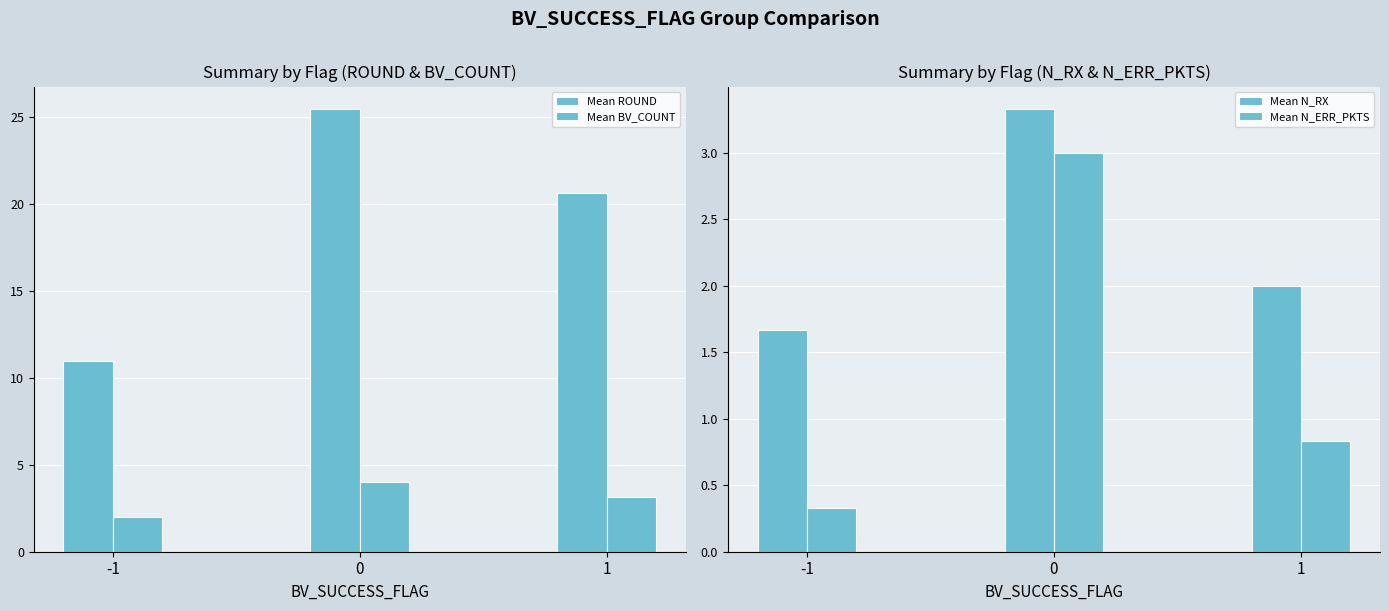

What is the highest value of the Mean ROUND series?

25.5